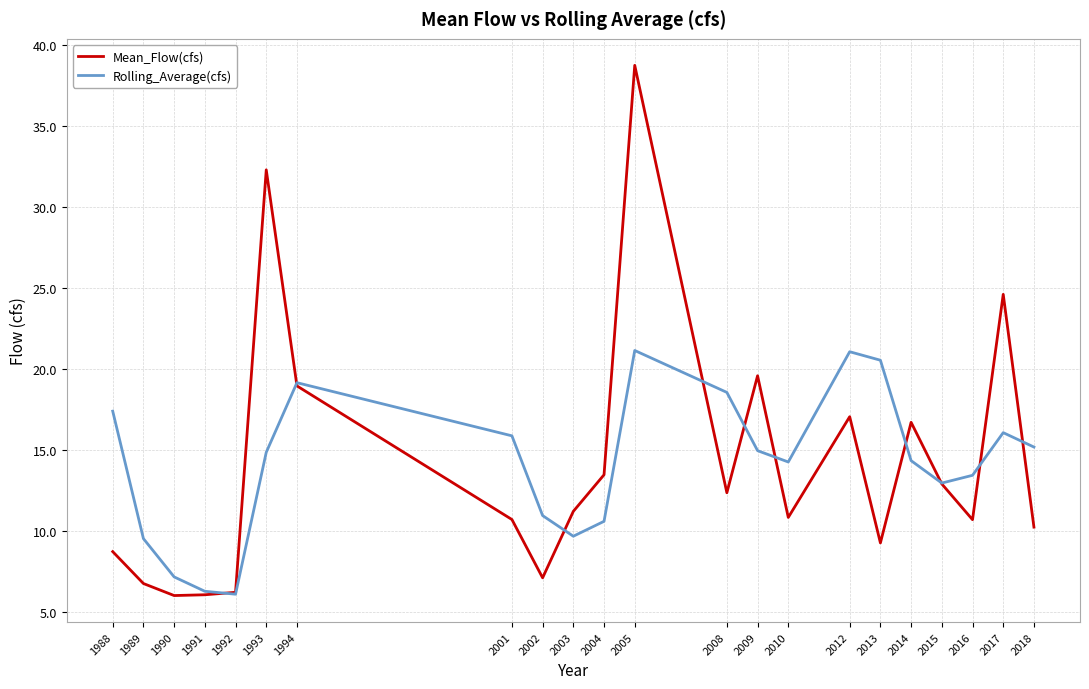

Between 1990 and 2018, which series saw the biggest shift?

Rolling_Average(cfs)